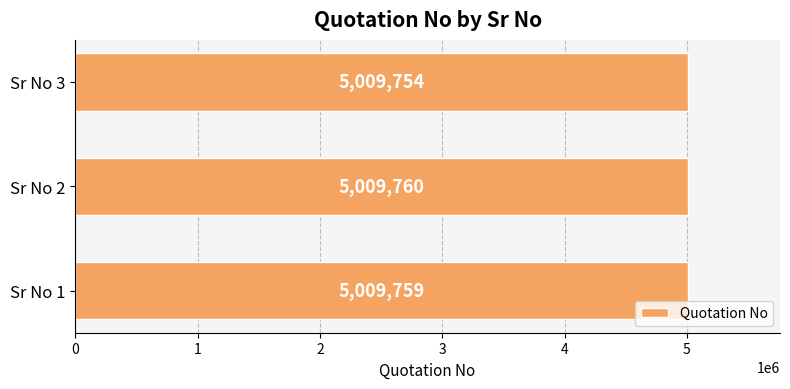

At which category does the chart reach its minimum across all series?

Sr No 3